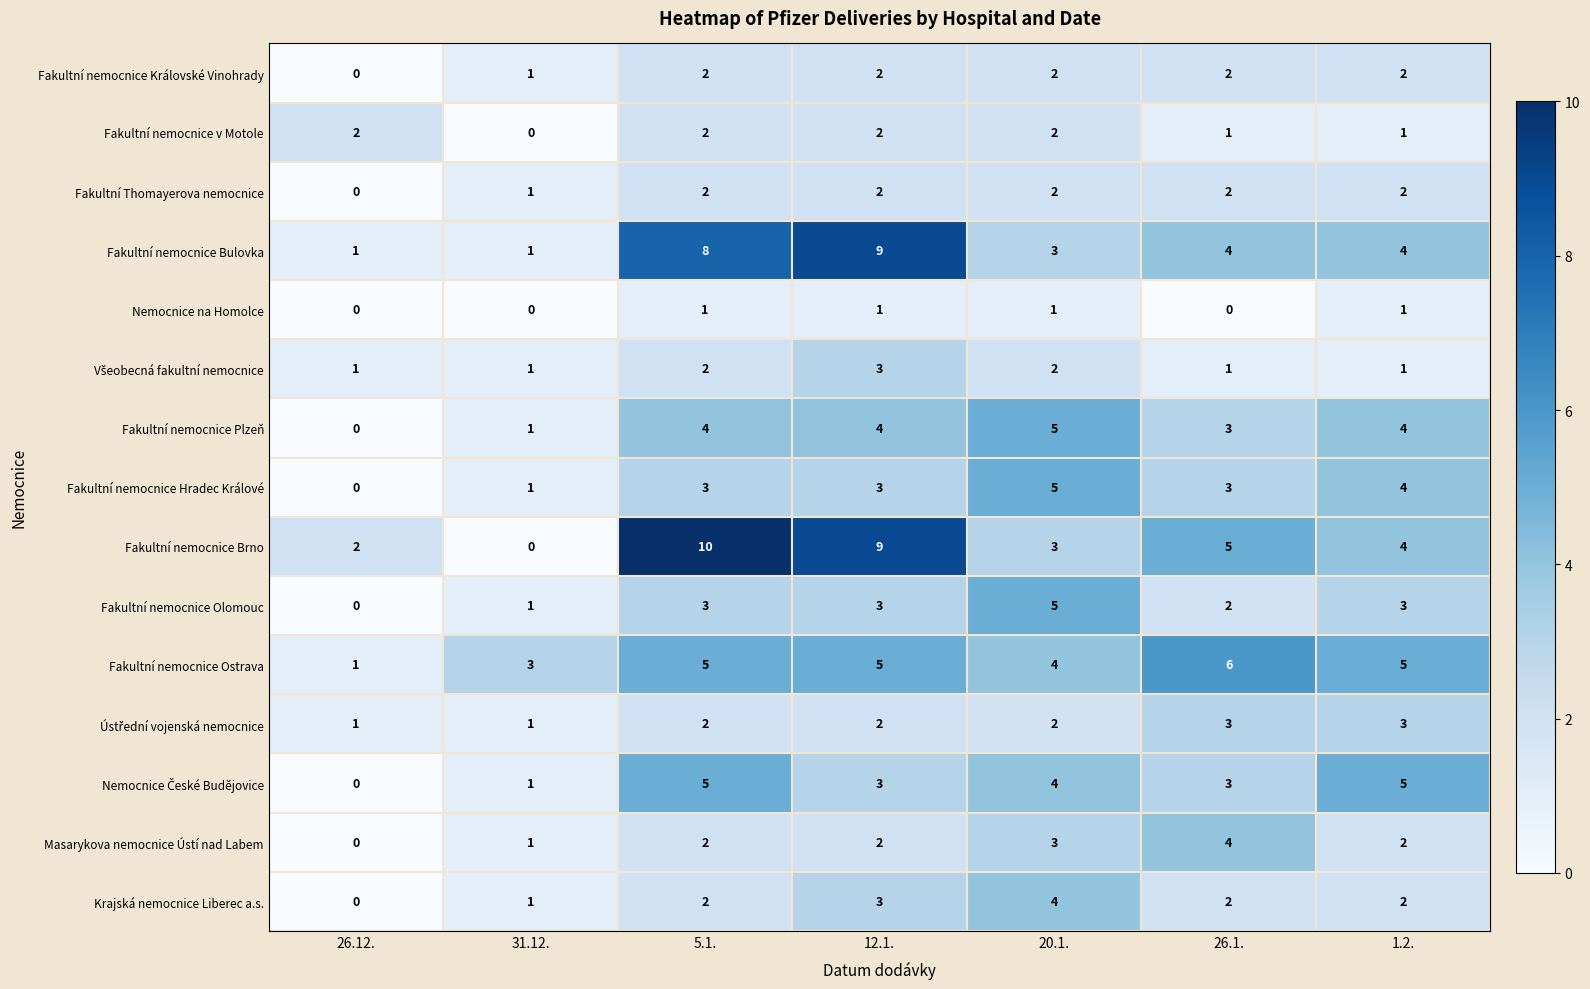

Which series has the largest total across all categories?

Fakultní nemocnice Brno